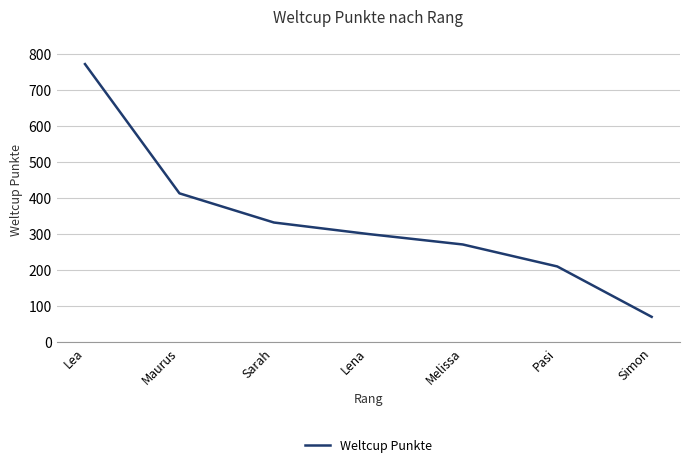

Reading left to right, what are all the values shown in this chart?

Lea=772	Maurus=413	Sarah=332	Lena=300	Melissa=271	Pasi=210	Simon=70